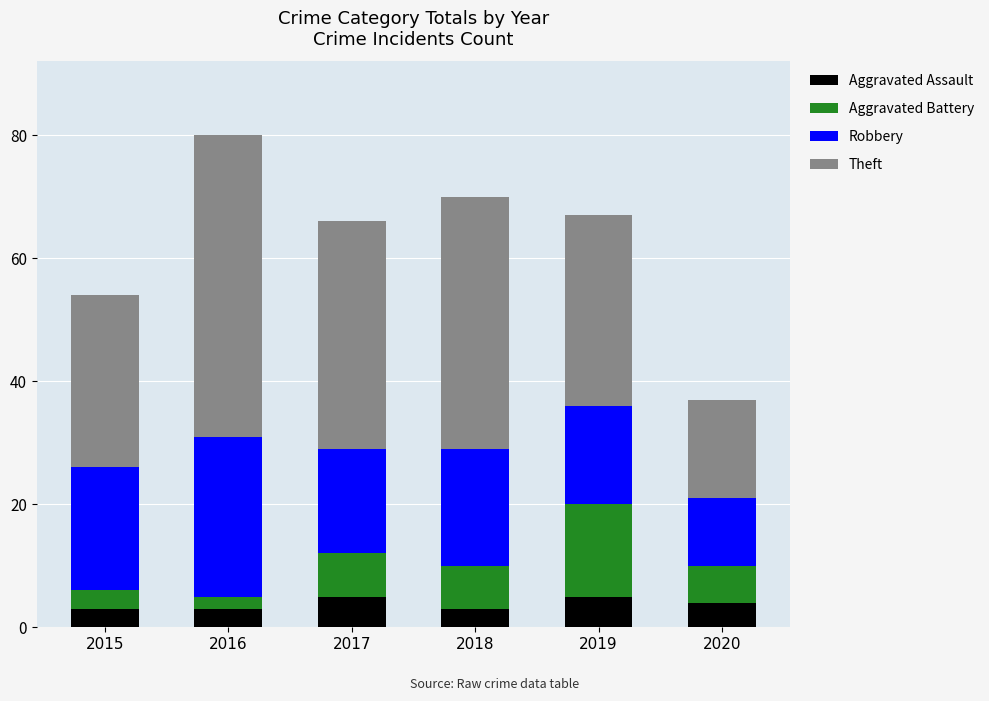

What is the total value across all series at 2017?

66